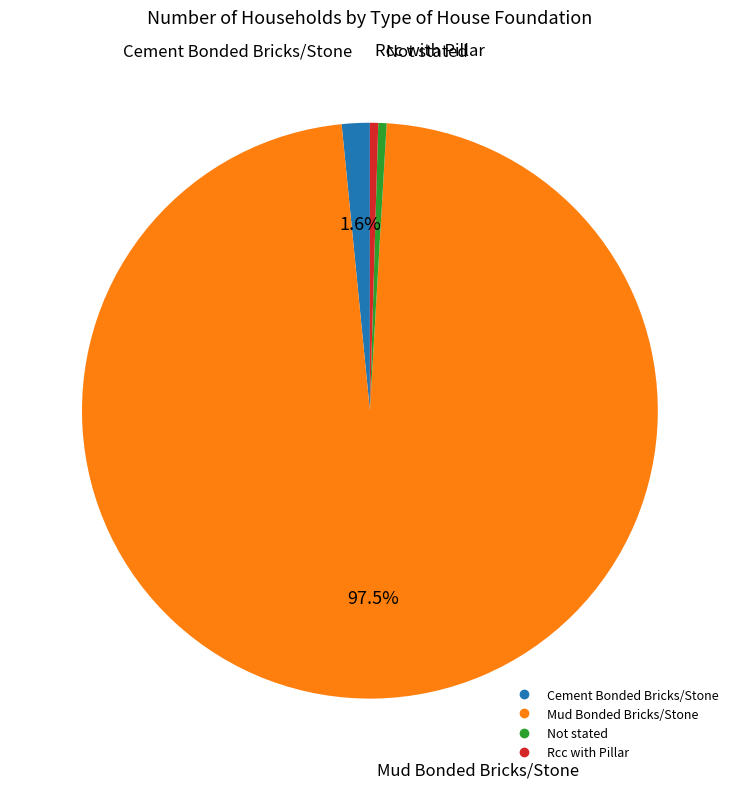

To the nearest percent, what is the average slice percentage?

25%